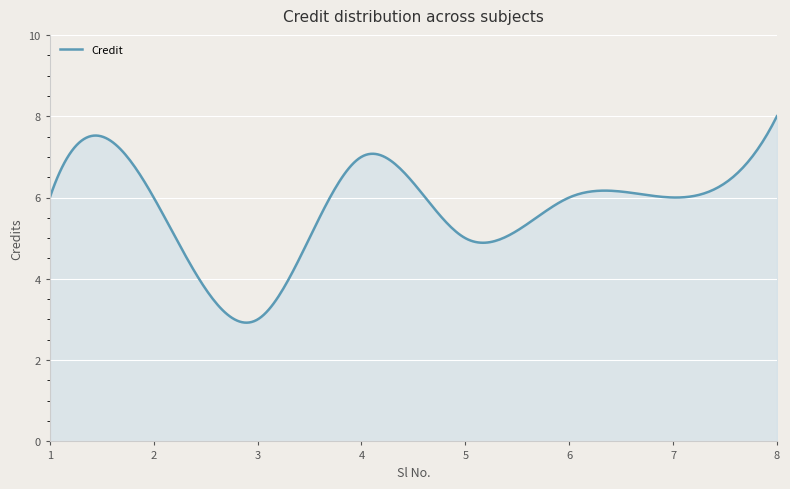

What is the difference between the maximum and minimum values?

5.1